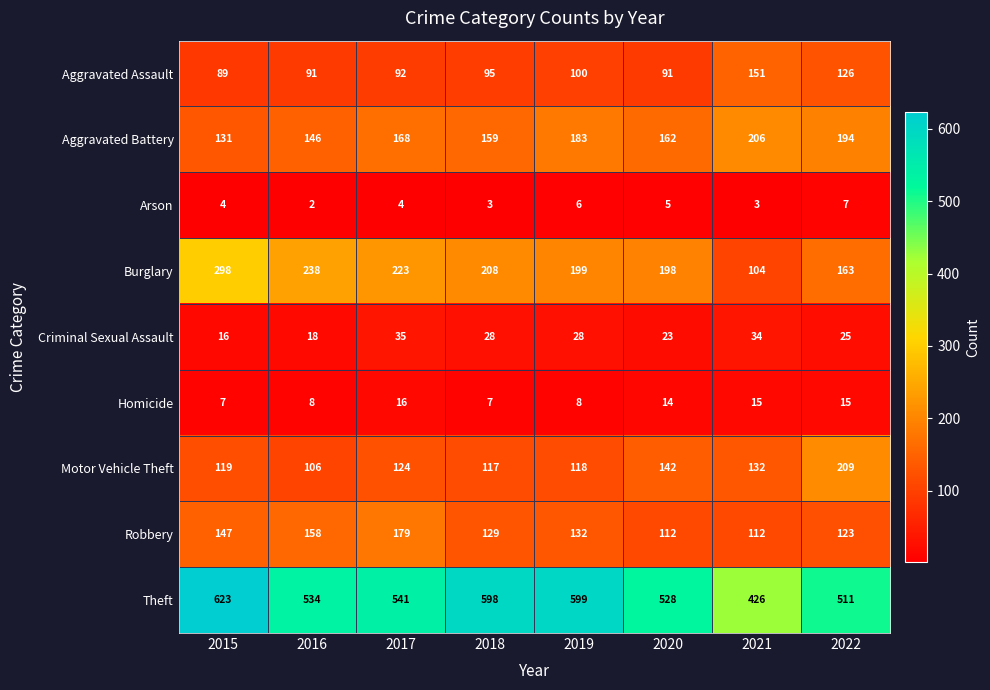

Where is Burglary nearest to the value 201?

2019